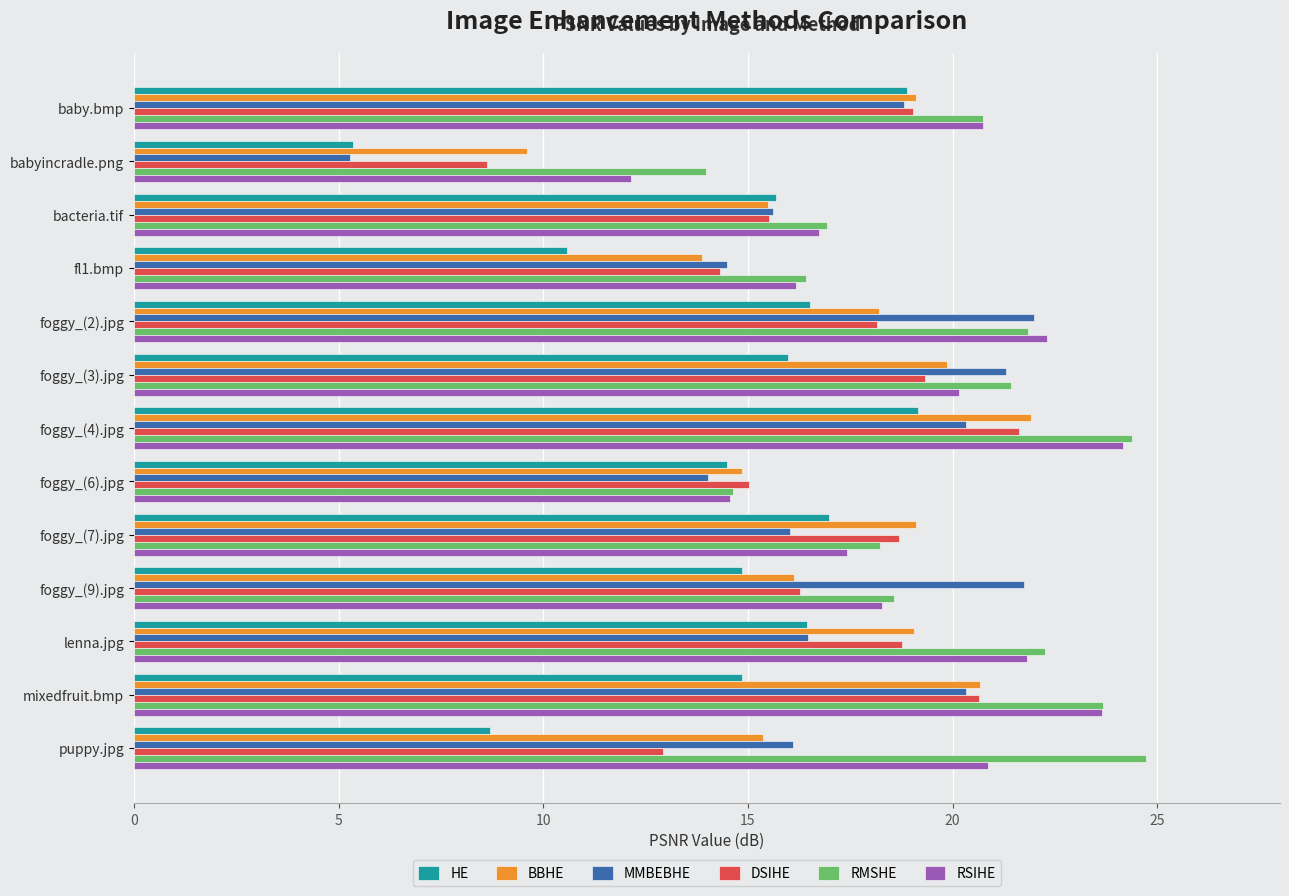

What is the difference between the maximum and minimum values in the RSIHE series?

12.0